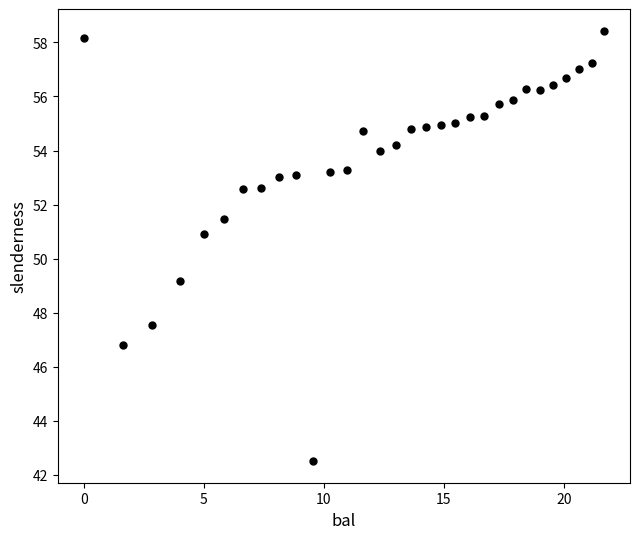

What is the range of Y values (max minus min)?

15.9